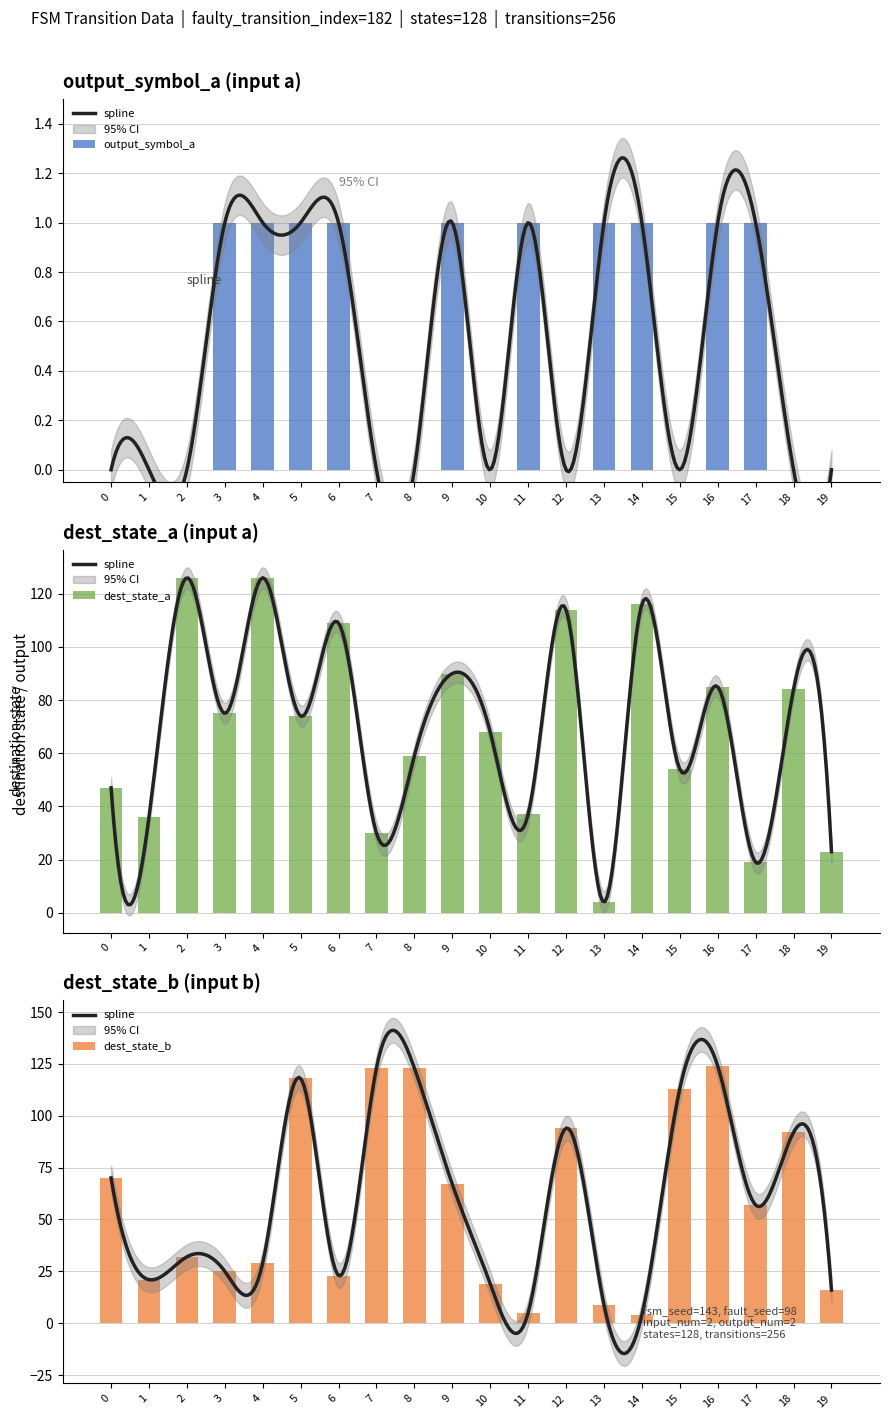

List the series in order of their overall mean, highest first.

dest_state_a, dest_state_b, output_symbol_a